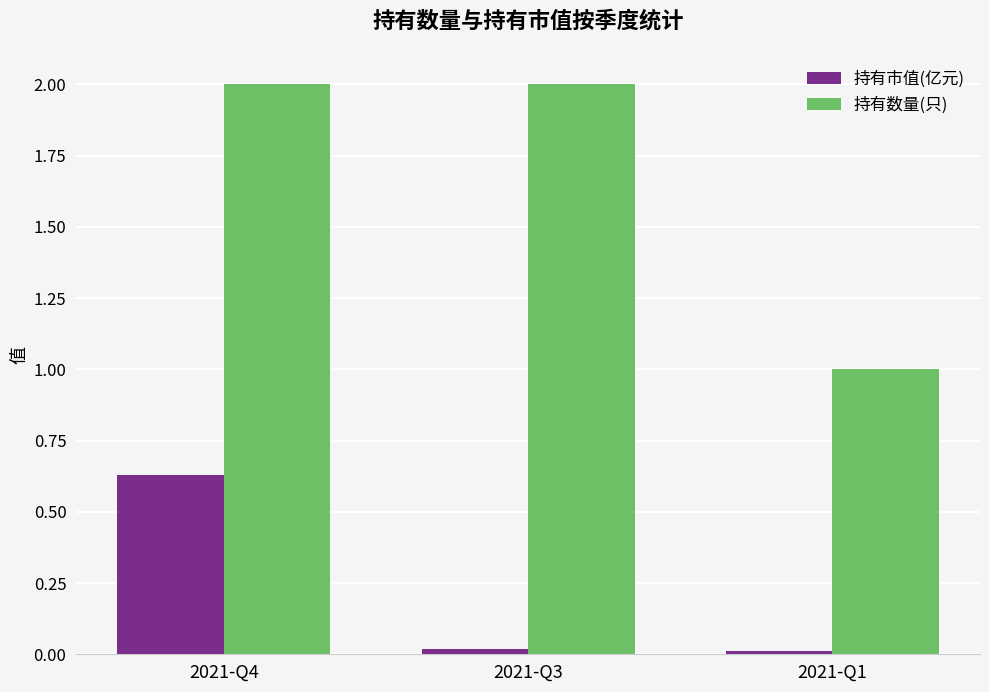

How many bars are there in total?

6